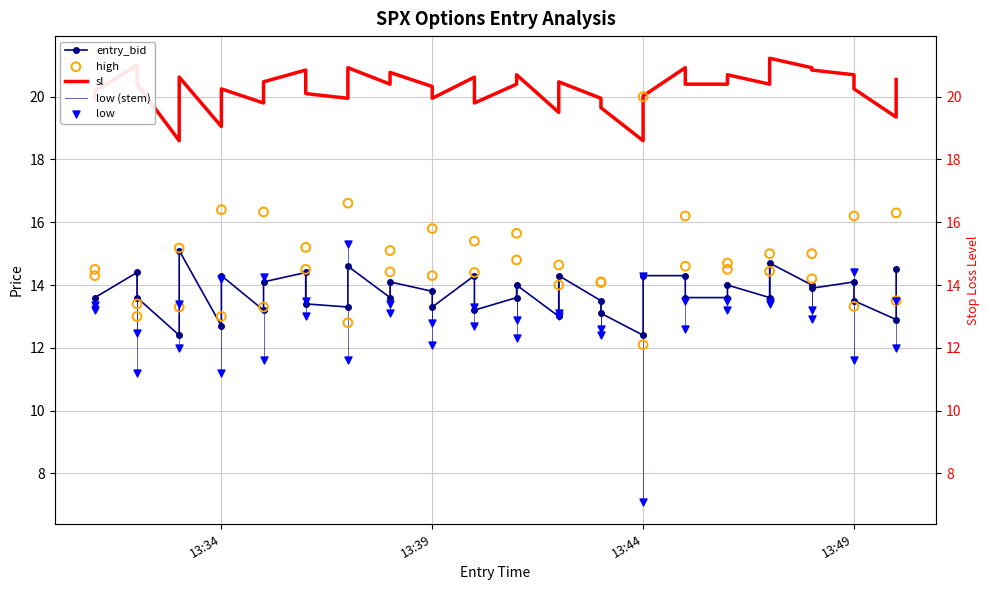

Which series has the largest total across all categories?

sl